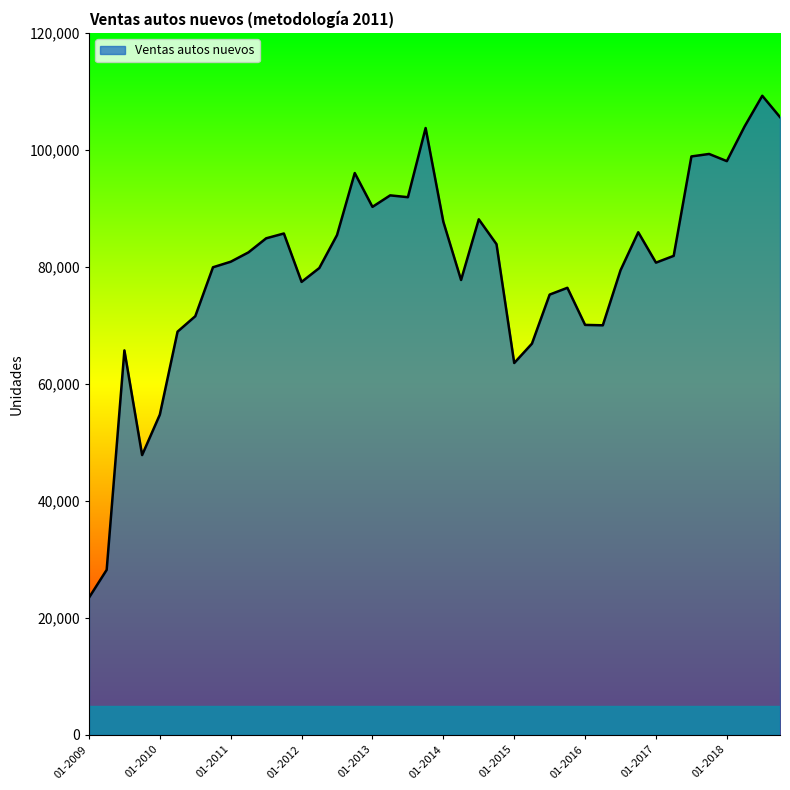

What is the greatest value displayed?

109277